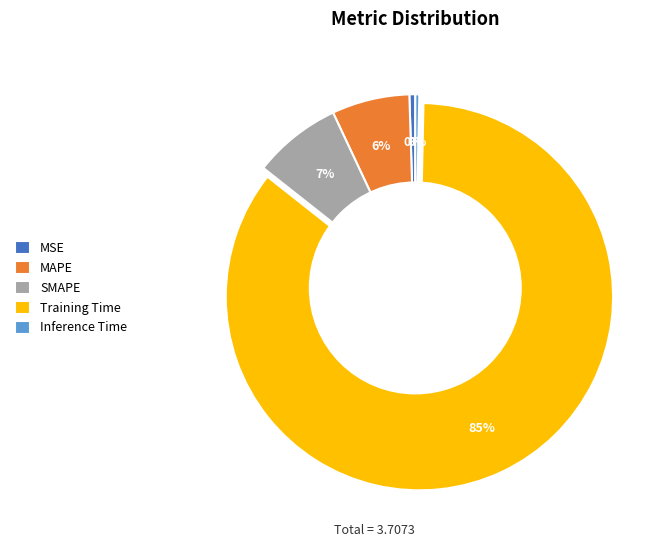

What is the largest slice in the pie chart?

Training Time